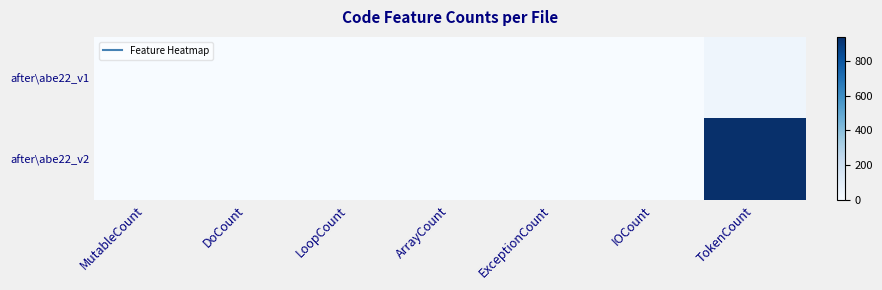

At LoopCount, list the series in order from smallest to largest.

after\abe22_v1, after\abe22_v2